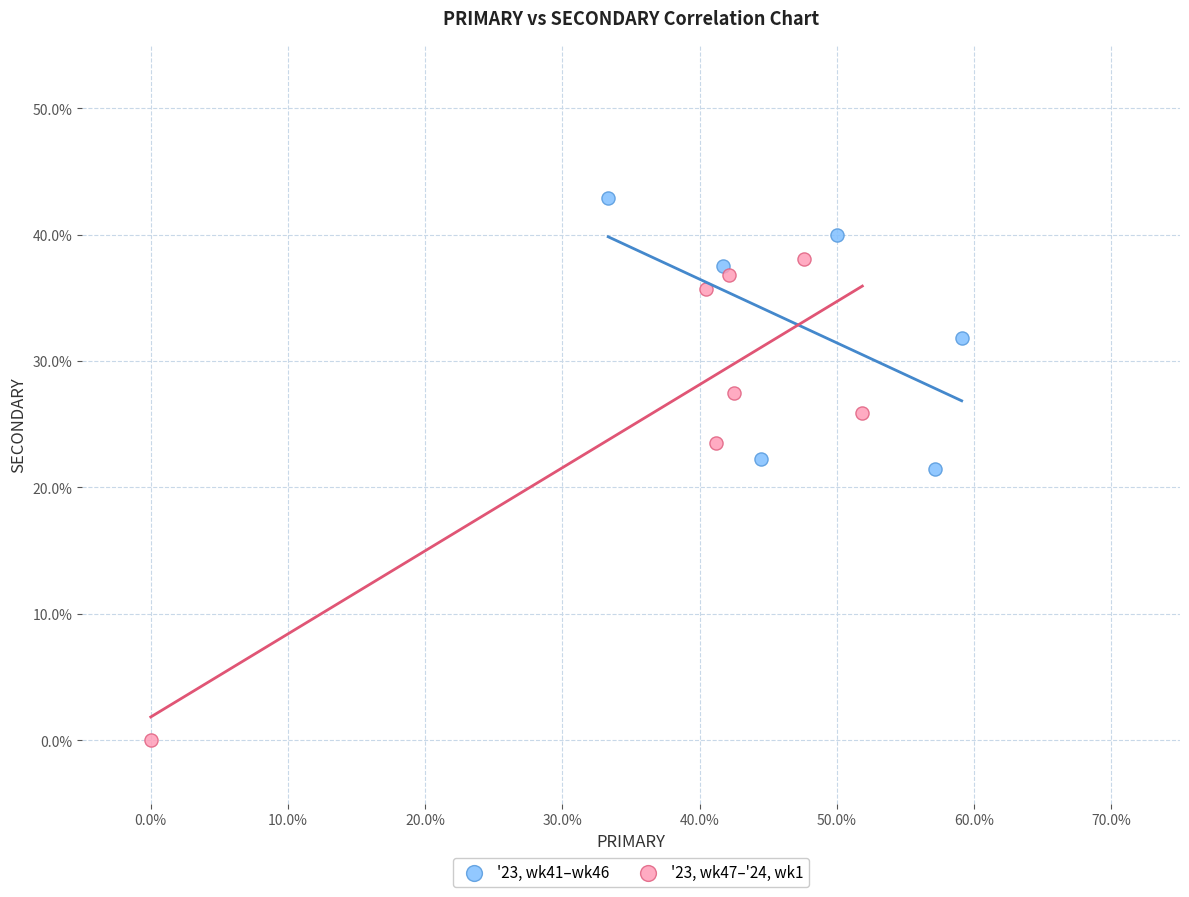

Which series has the largest Y range (max minus min)?

'23, wk47–'24, wk1